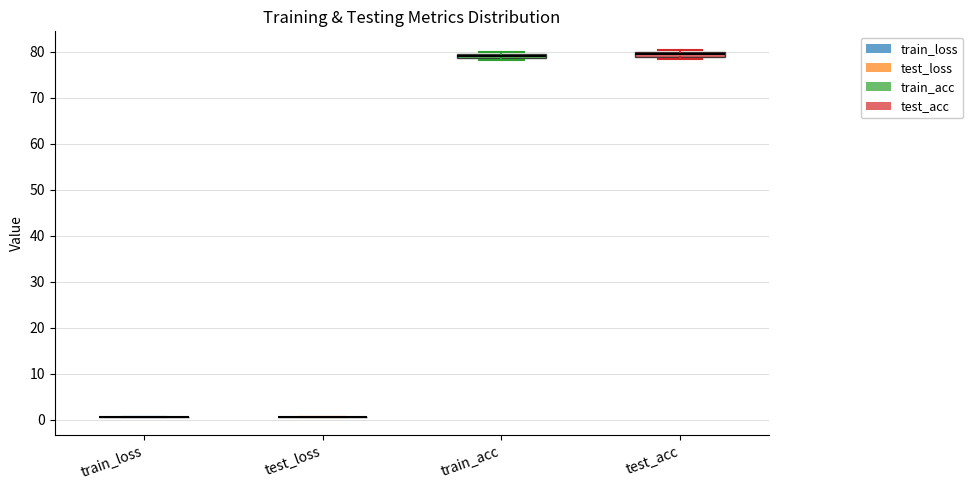

Where is the lower edge of the box for test_acc on the y-axis? The values are not printed on the chart, so give them approximately, as read against the axis.

79